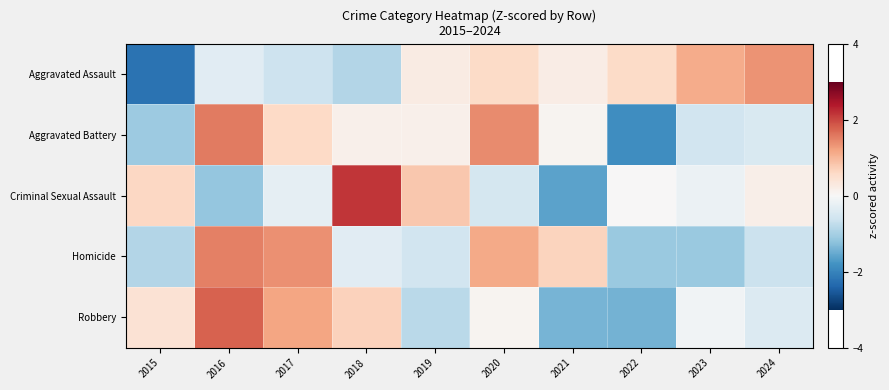

How many categories are shown in the chart?

10